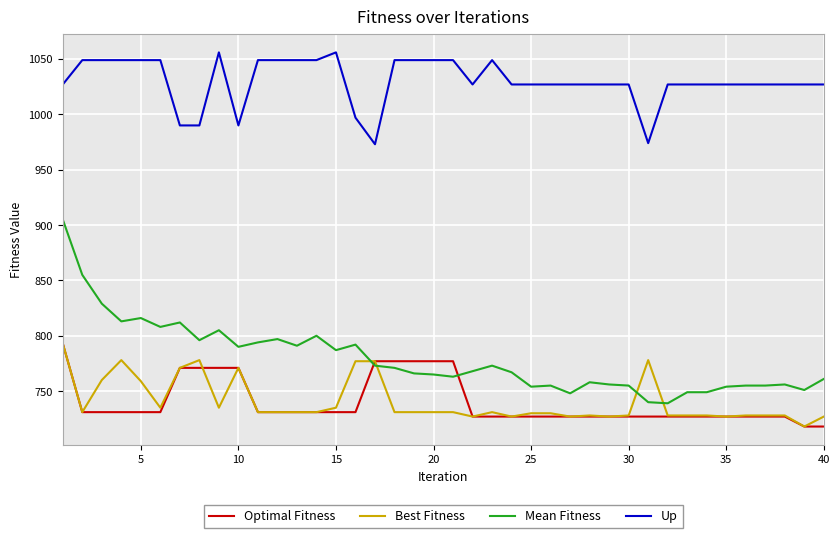

Which series has the largest range (max minus min)?

Mean Fitness